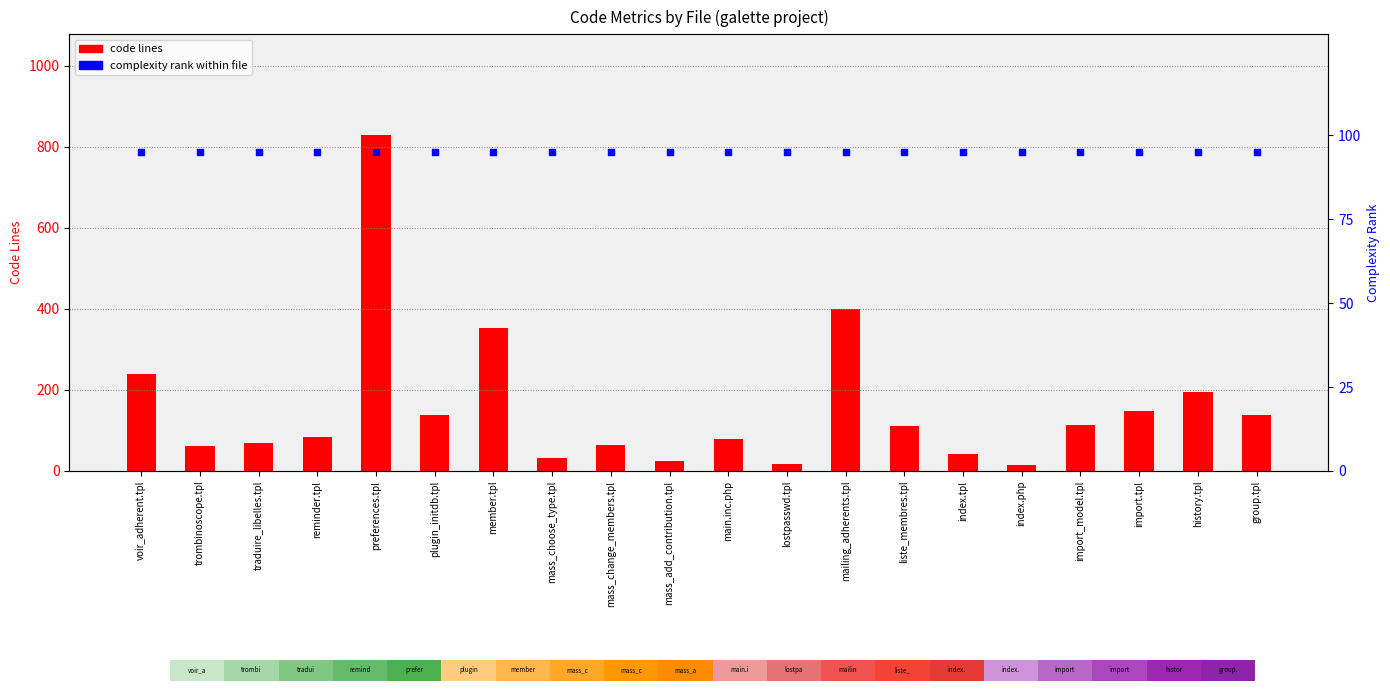

What is the total value across all series at reminder.tpl?

180